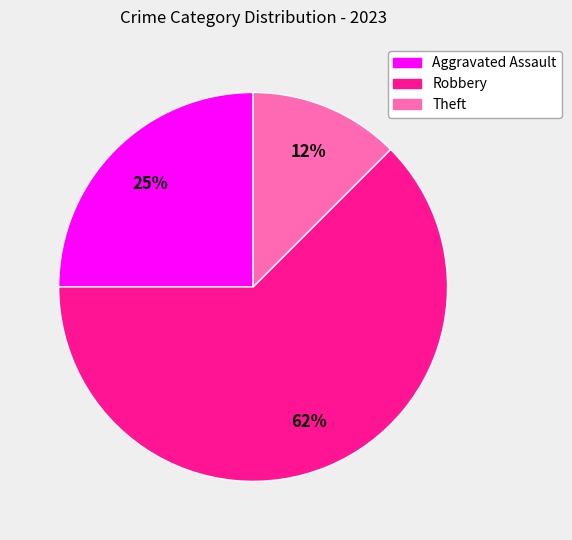

Is there a majority slice in this chart?

Yes